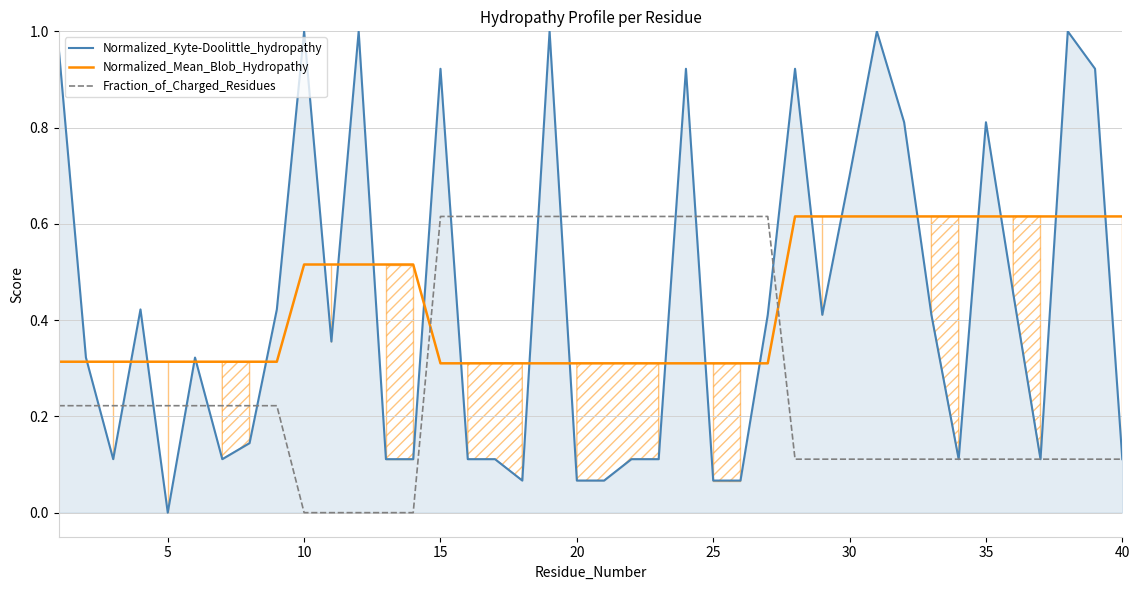

True or false: Normalized_Kyte-Doolittle_hydropathy has a value of 0.7 at 10.

False